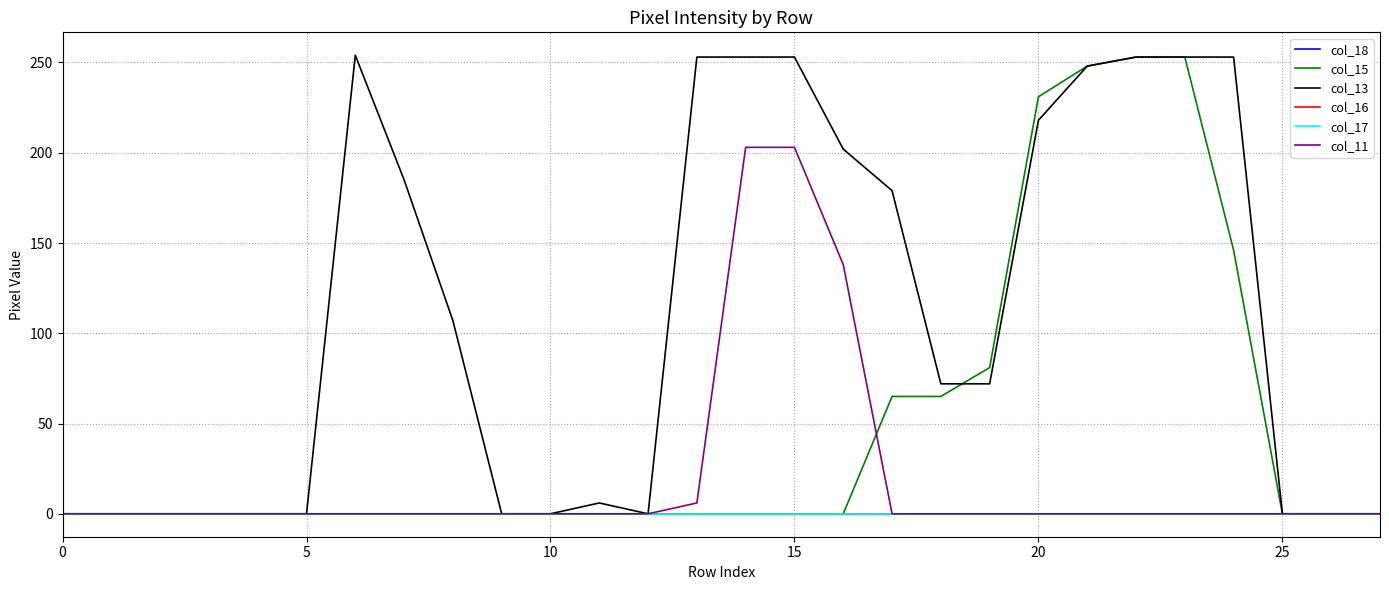

Does the chart display data point markers on the line(s)?

No